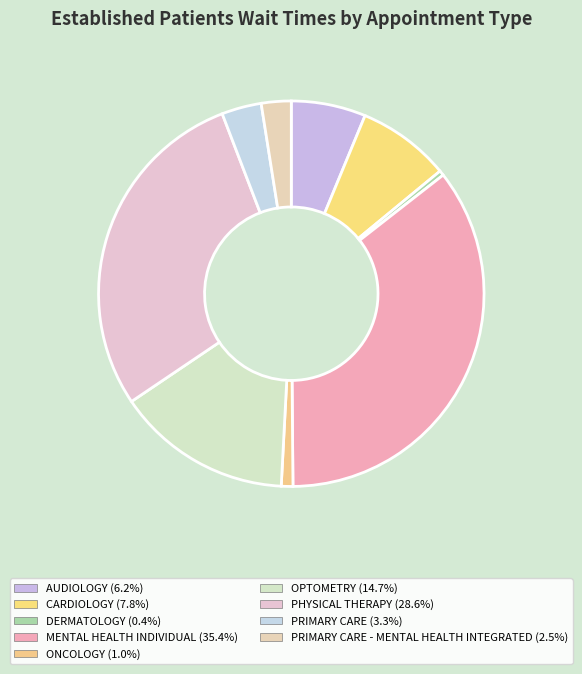

Count the number of slices in the pie.

9